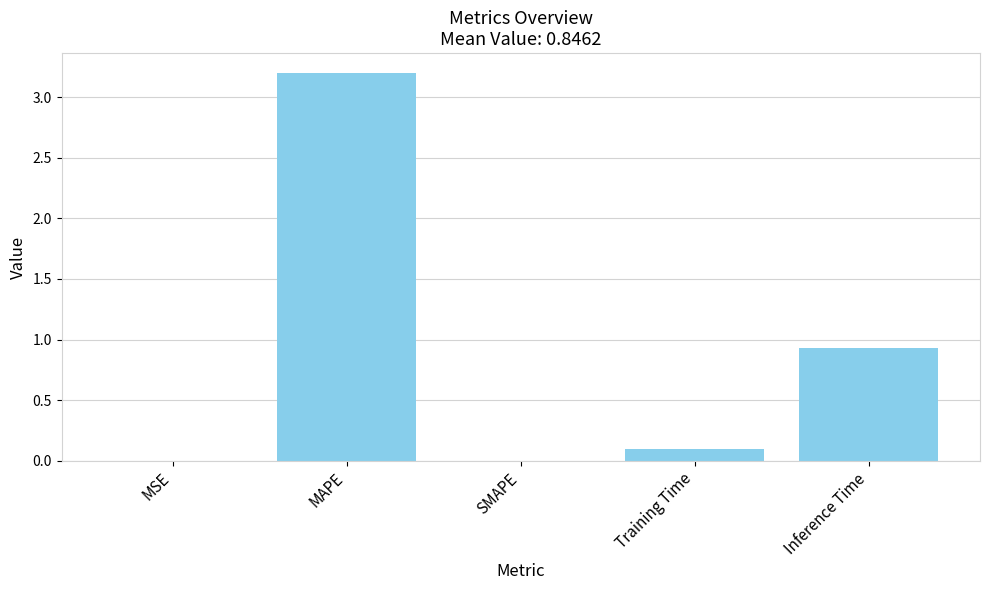

What is the greatest value displayed?

3.2